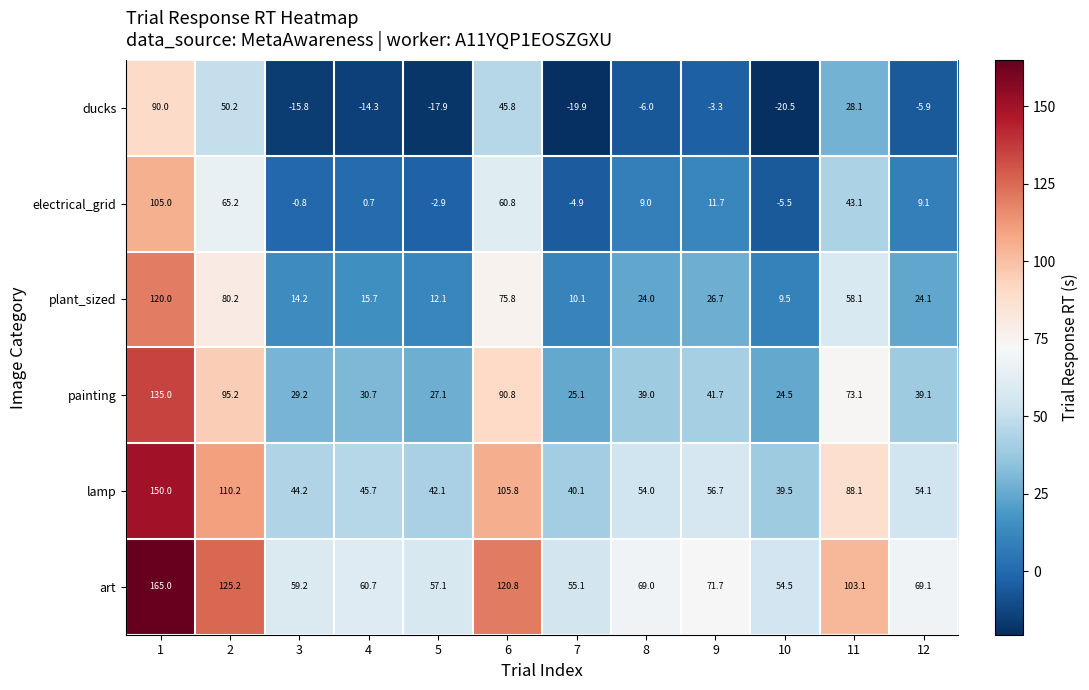

How many distinct data groups are displayed?

6